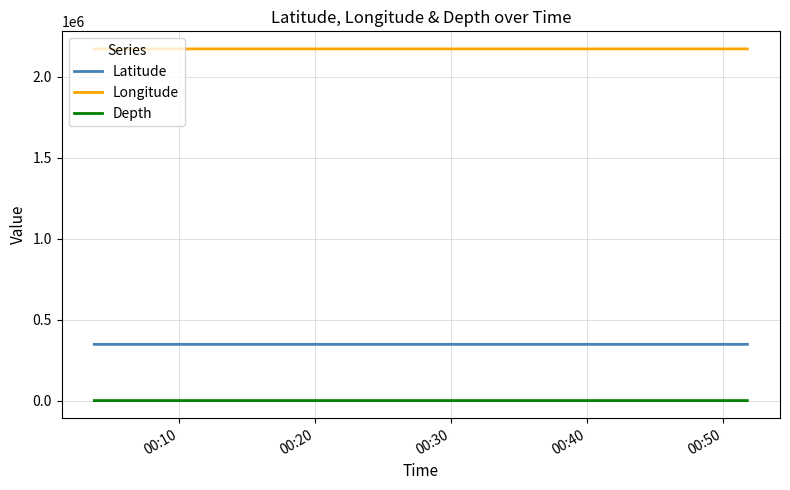

True or false: Latitude has more than 0 interior local peaks.

False